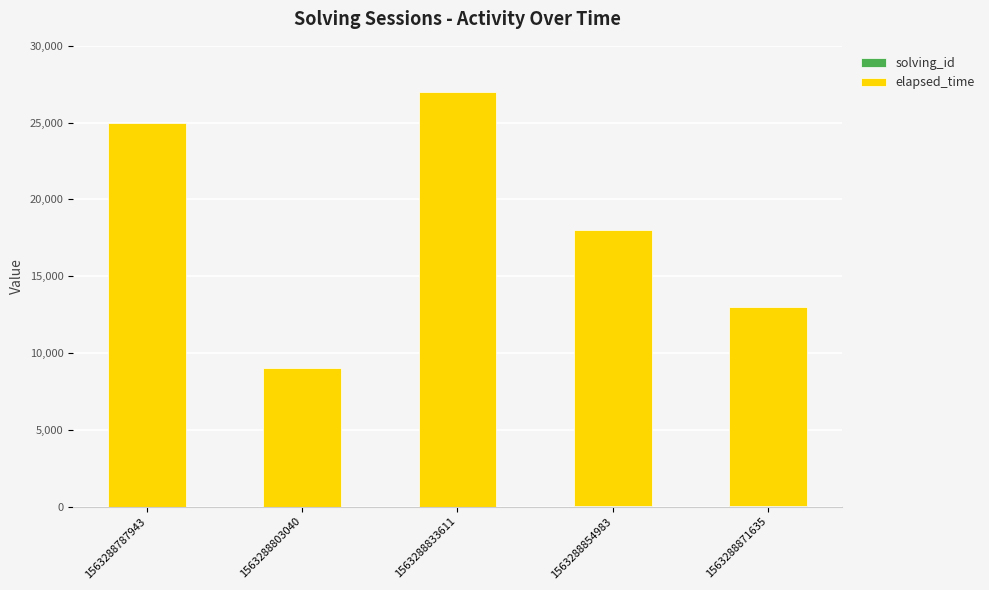

How many distinct data groups are displayed?

2